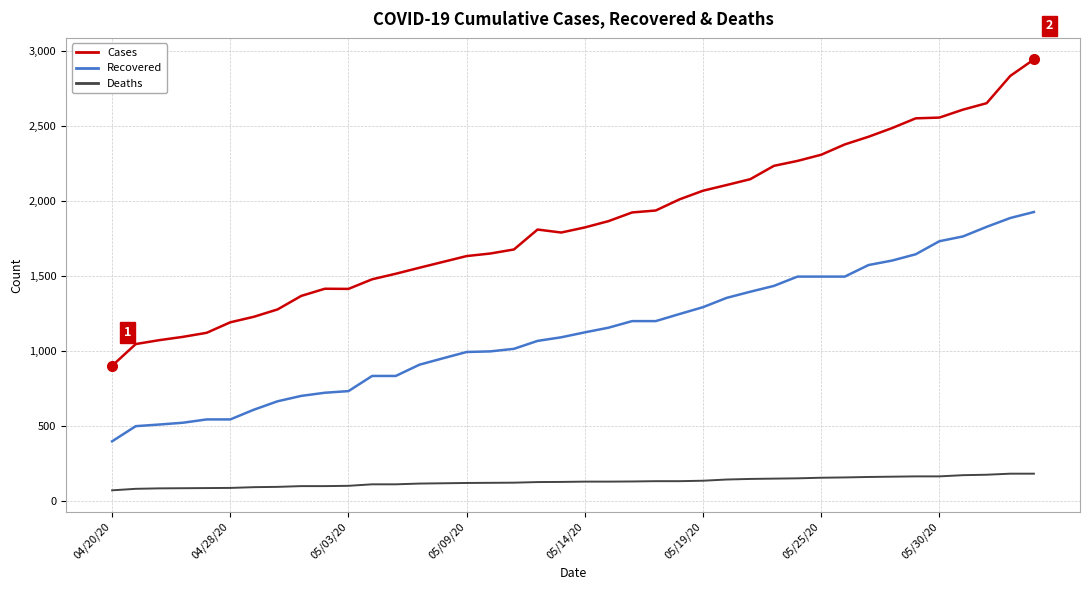

Which series has the widest spread of values?

Cases